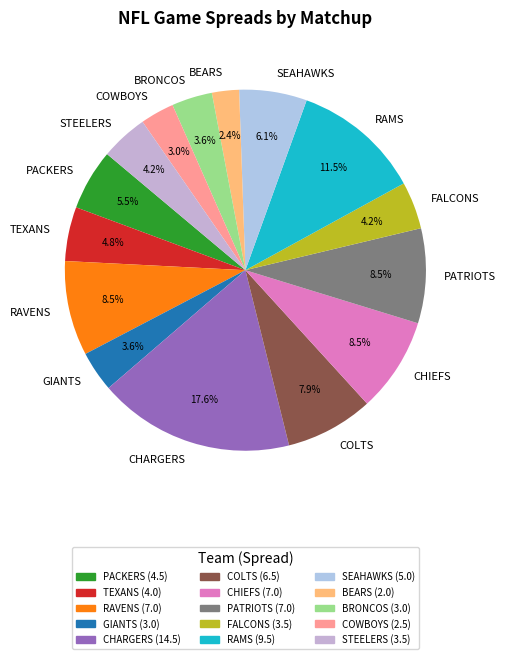

How many segments does this pie chart have?

15